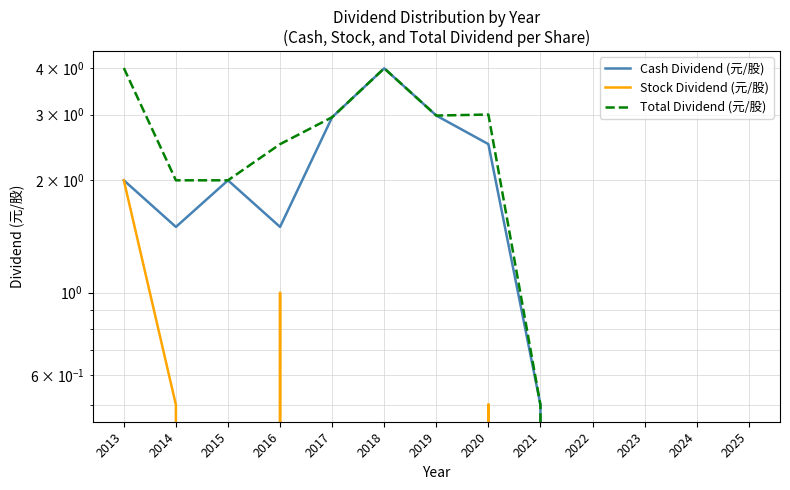

True or false: Cash Dividend (元/股) and Total Dividend (元/股) cross at least once.

False